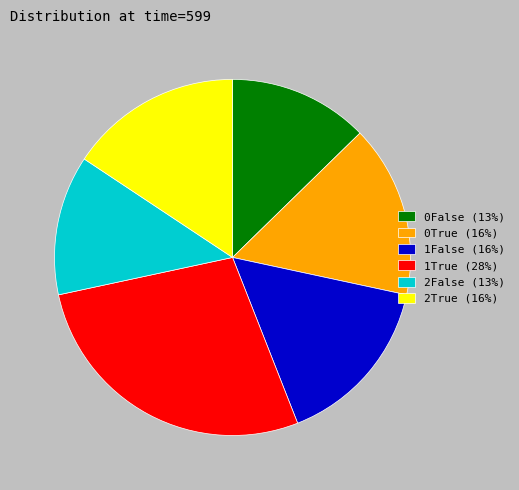

How many slices are in this pie chart?

6